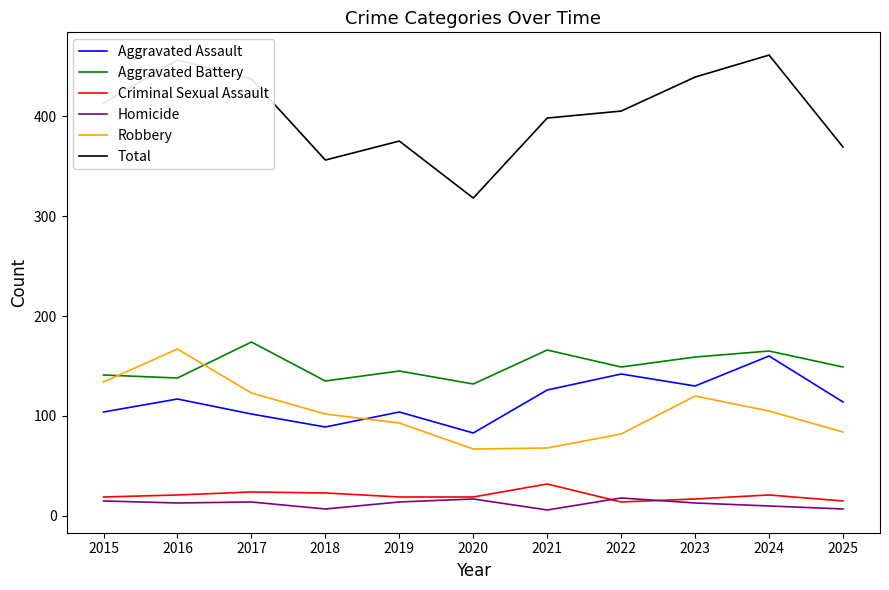

How many interior local valleys does the Aggravated Assault series have?

3